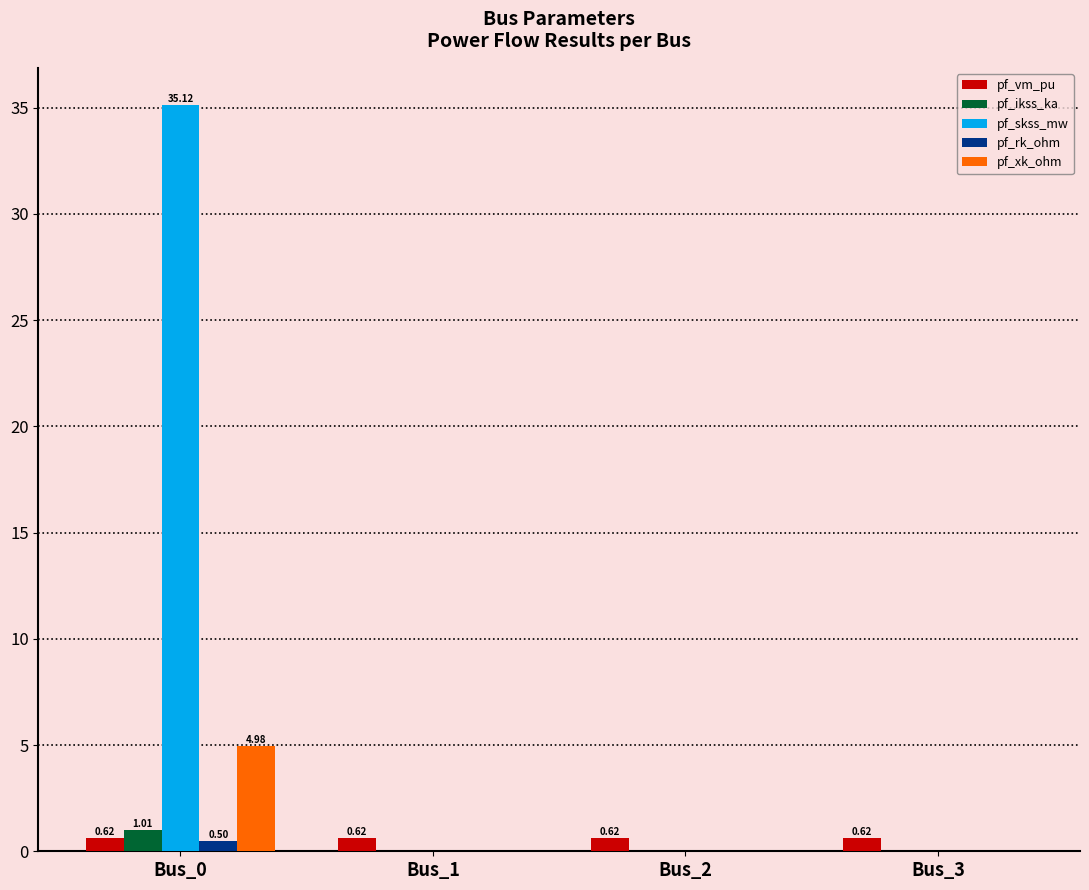

At which category is the sum across all series the highest?

Bus_0